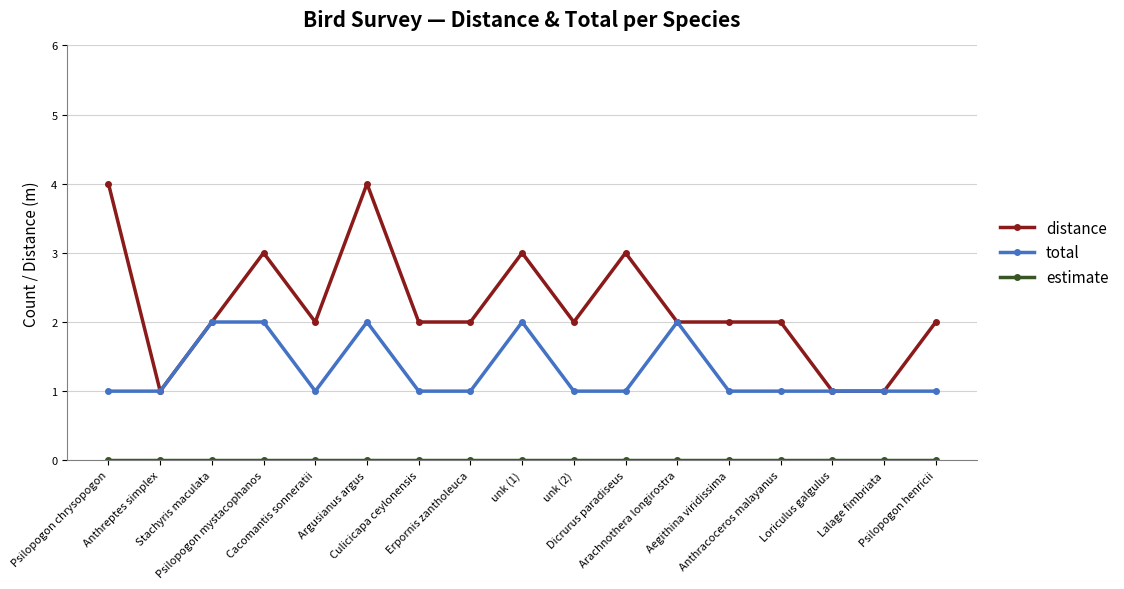

What is the label of the 6th point from the right?

Arachnothera longirostra